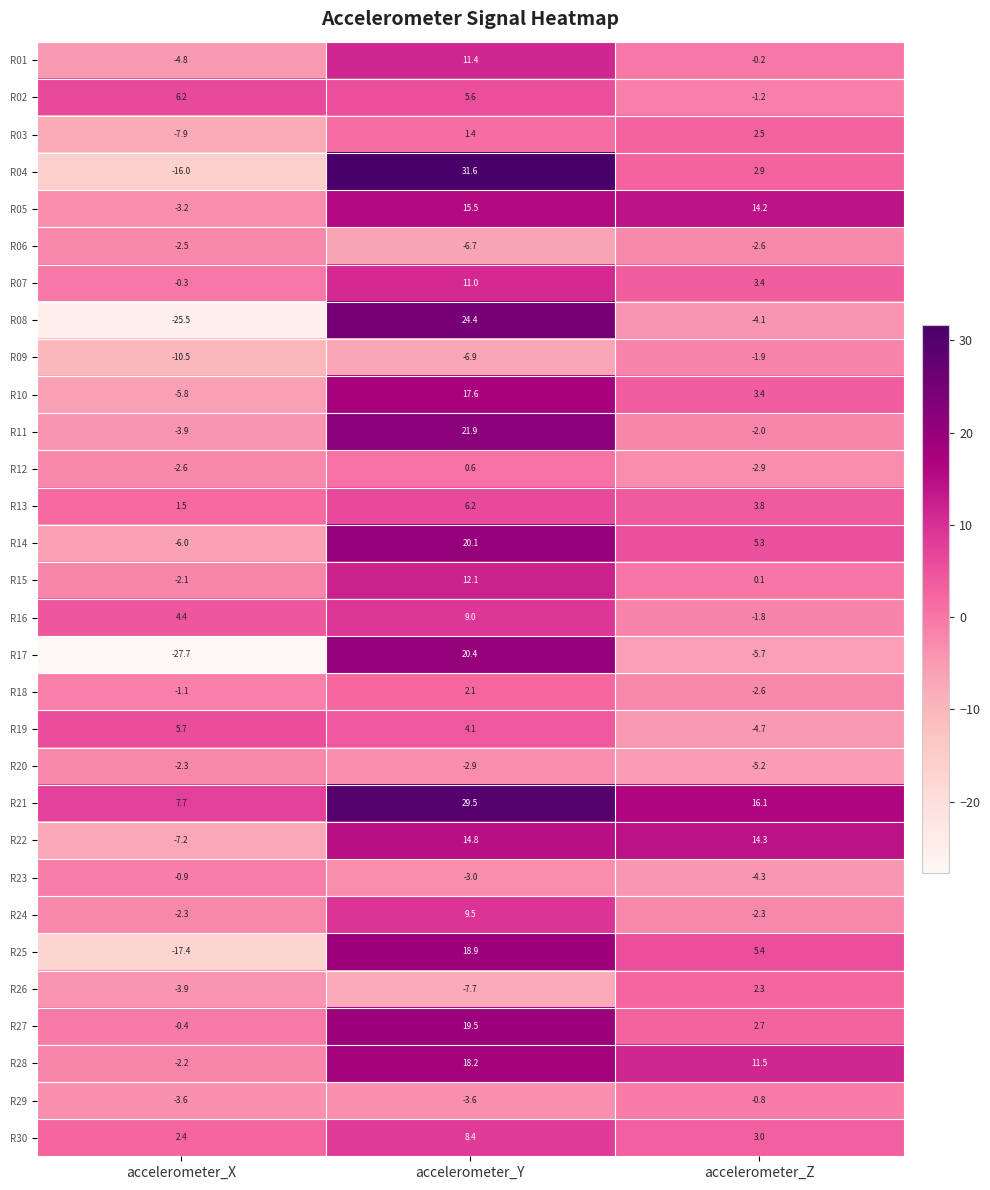

Between accelerometer_X and accelerometer_Y, which series saw the biggest shift?

R08